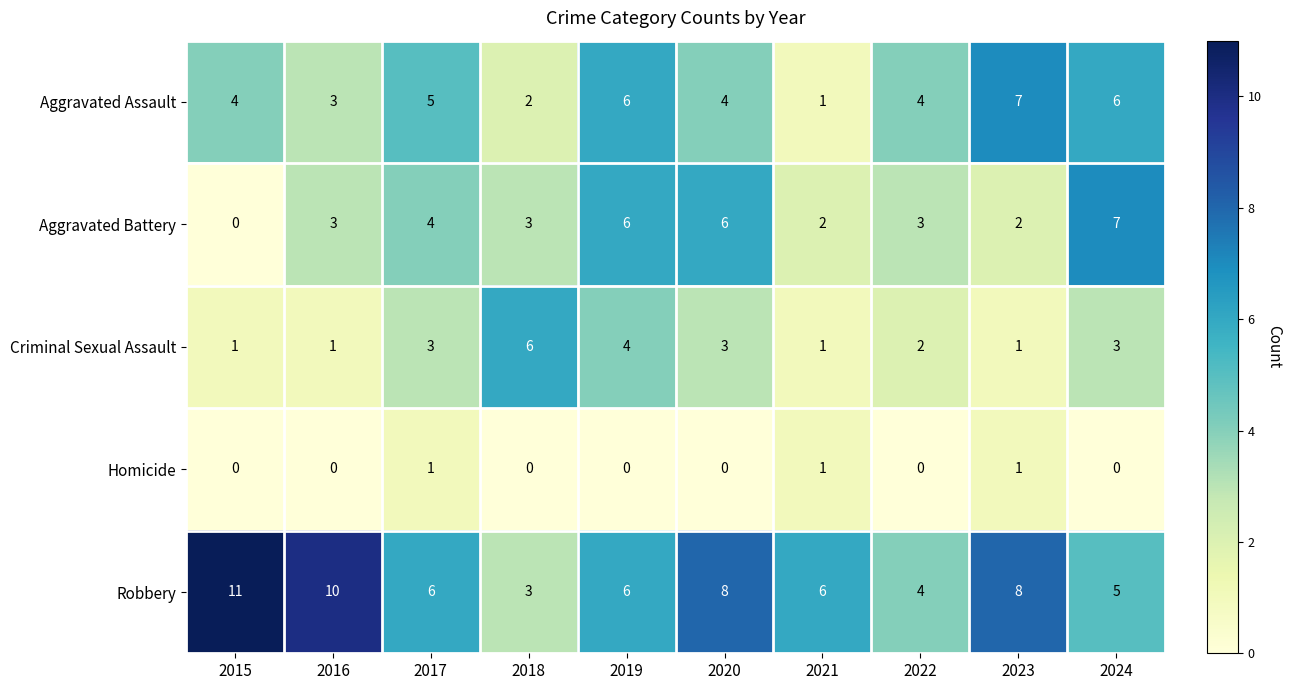

What is the approximate value of Aggravated Battery at 2020?

6